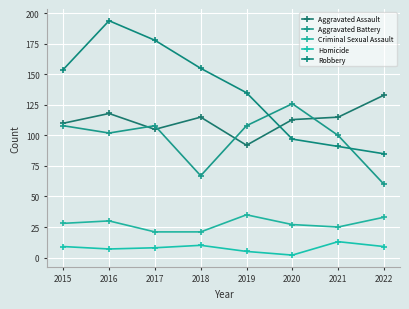

How many data points in Aggravated Assault are less than 115?

4